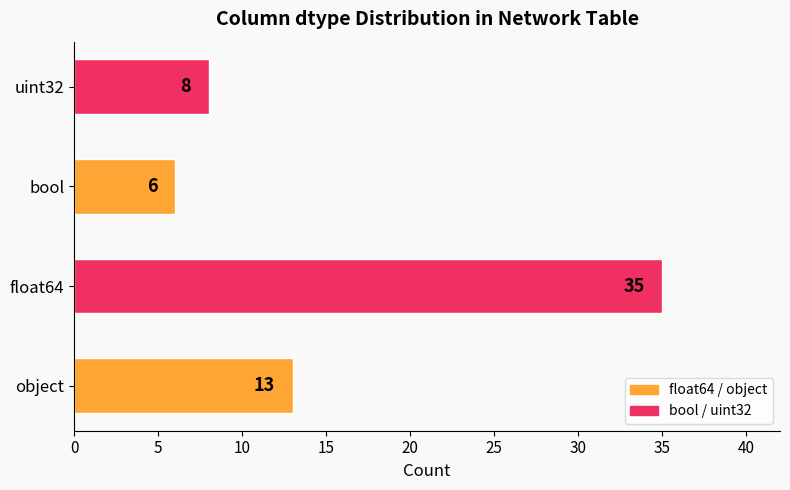

Approximately how many times larger is the value at object compared to uint32?

1.6